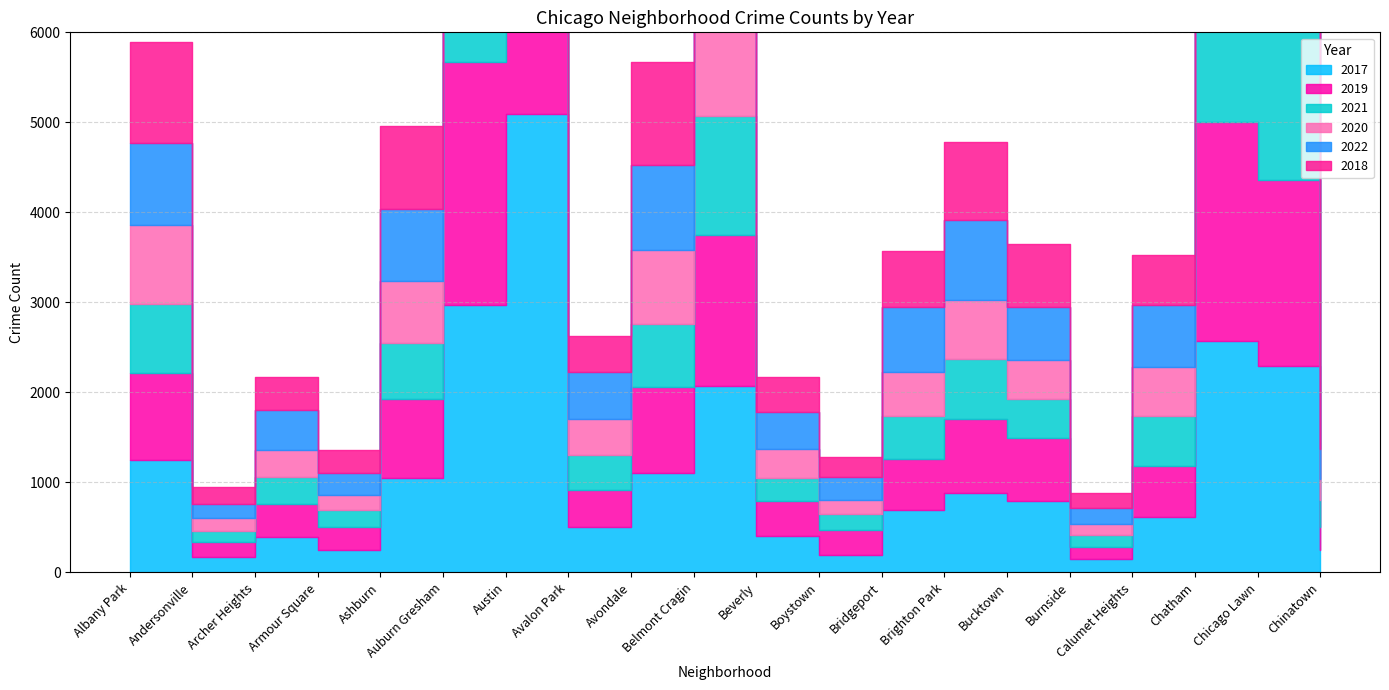

Does the chart have visible grid lines?

Yes